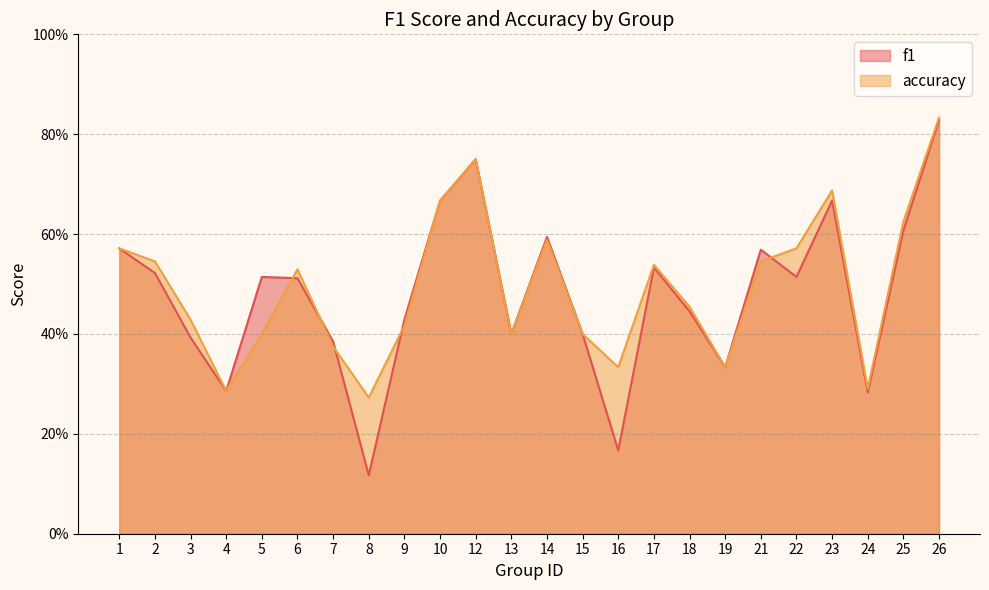

What is the greatest value displayed?

0.8